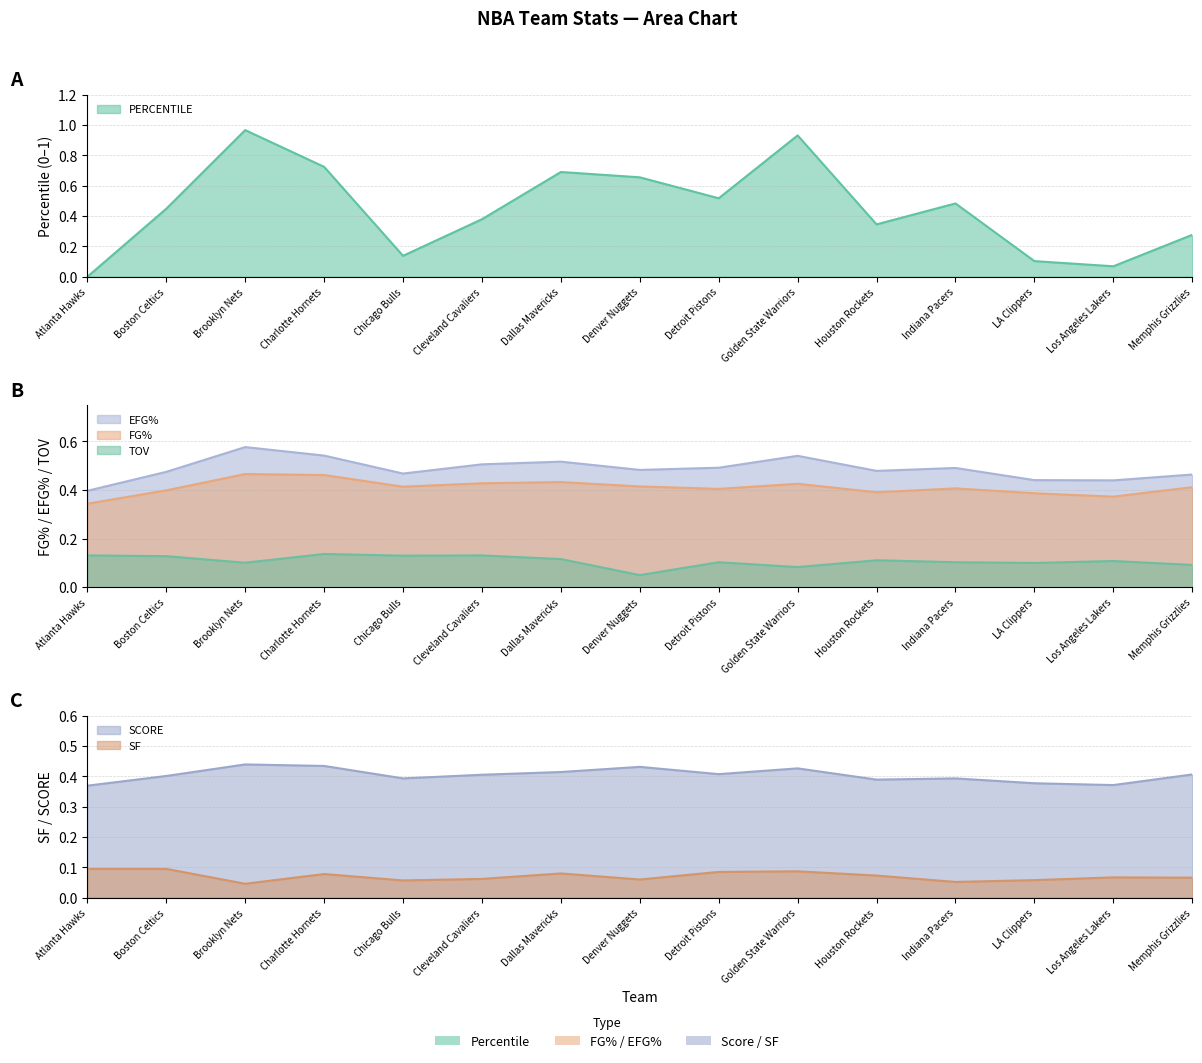

At how many categories does at least one series exceed 0?

15